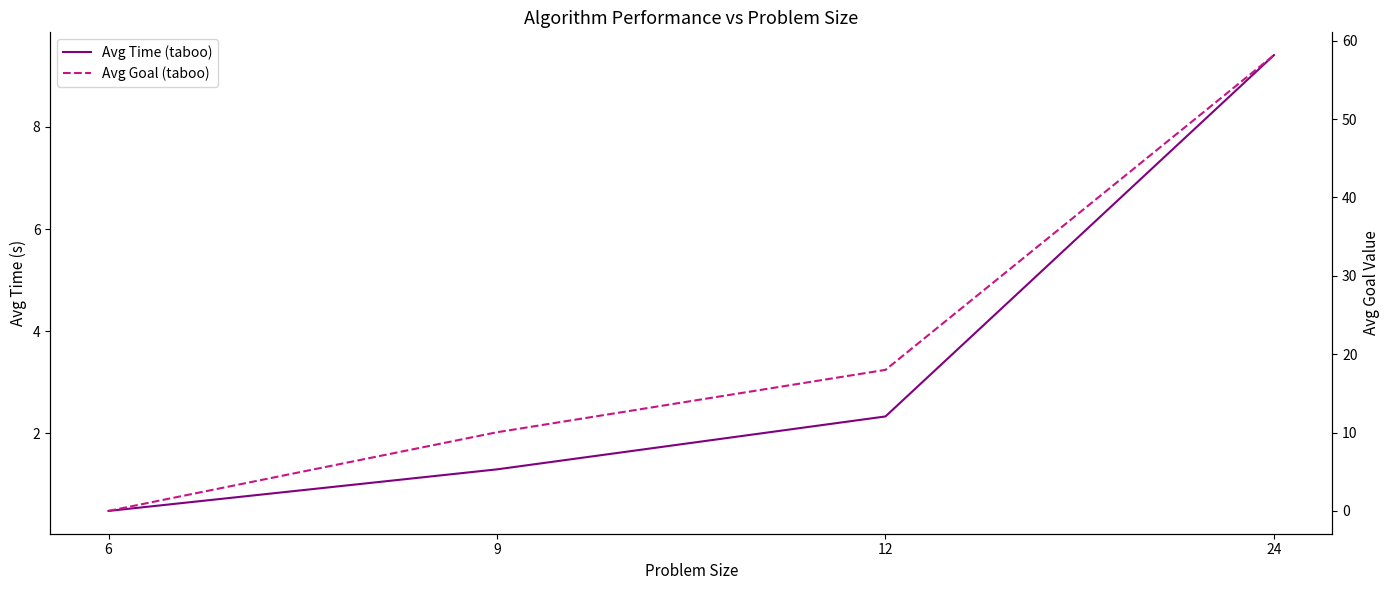

How many lines are shown in the chart?

2